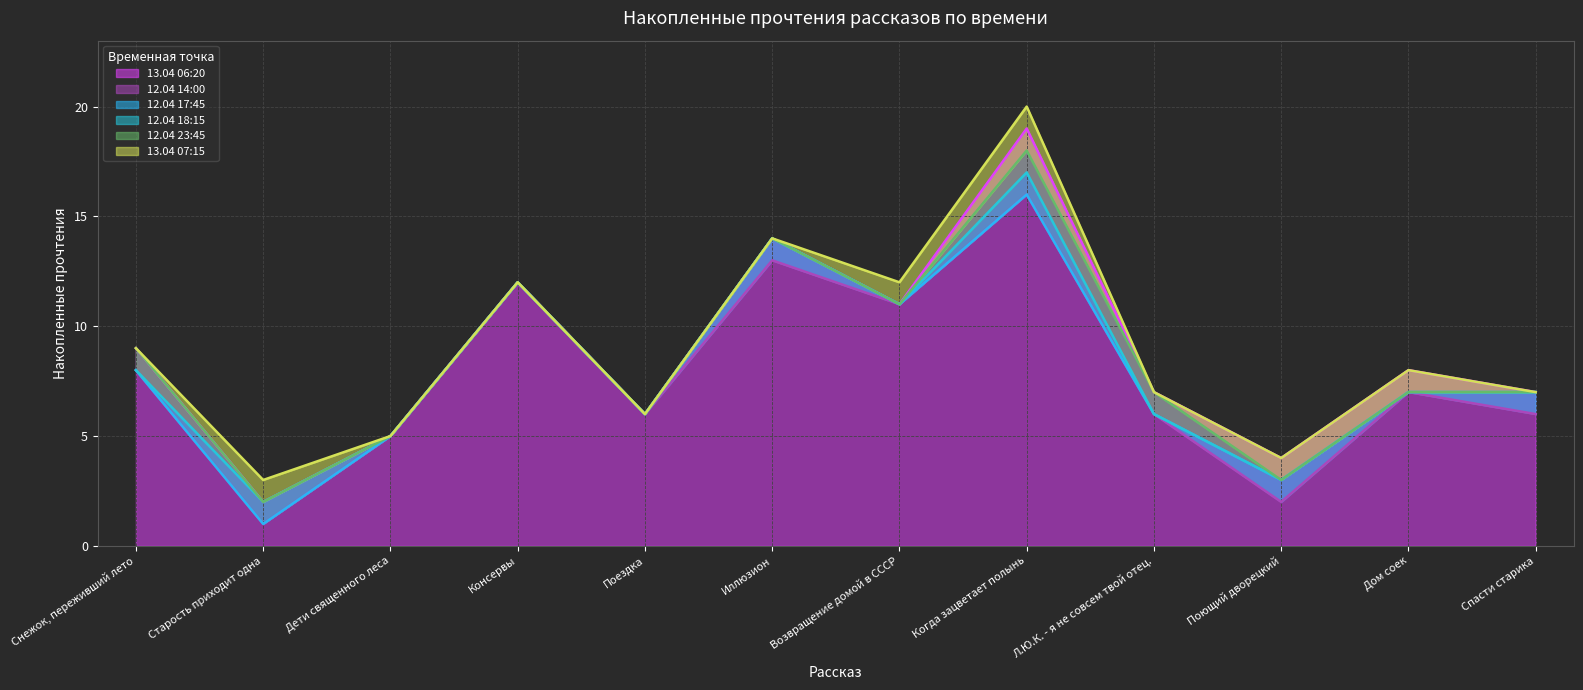

True or false: 12.04 14:00 has a value of 6 at Л.Ю.К. - я не совсем твой отец..

True